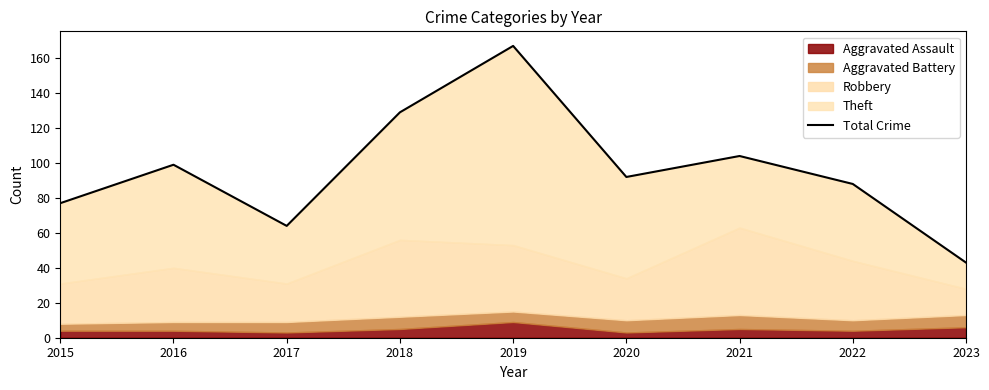

How many interior local valleys (lower than both neighbors) does the data have?

2